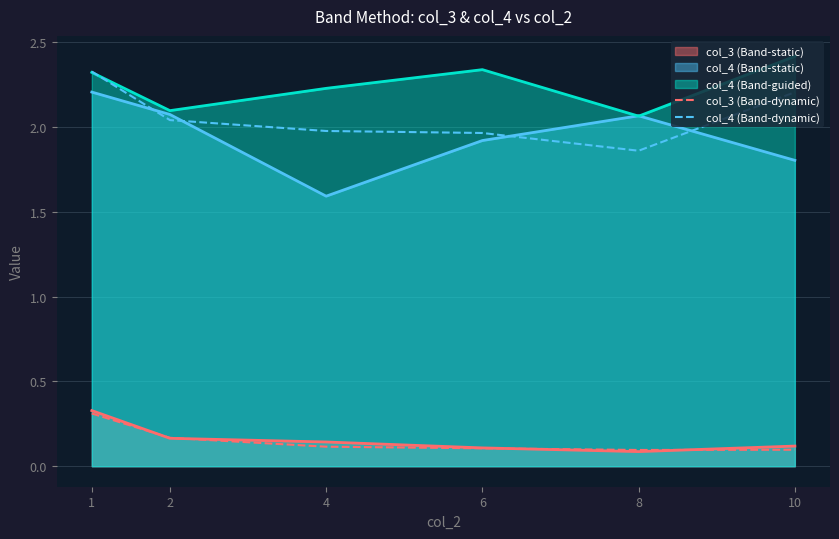

Is it true that col_4 (Band-dynamic) equals 1.9 at 8?

True